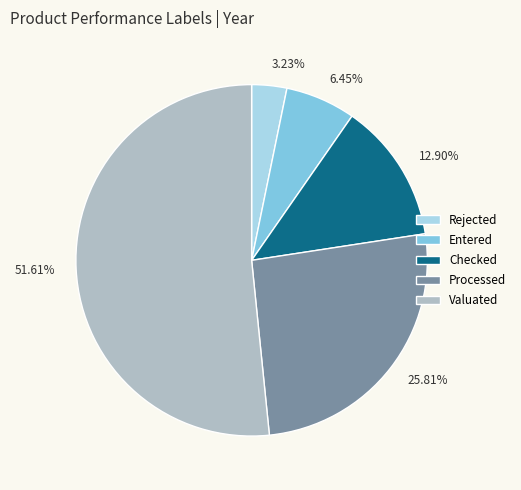

What is the majority slice?

Valuated